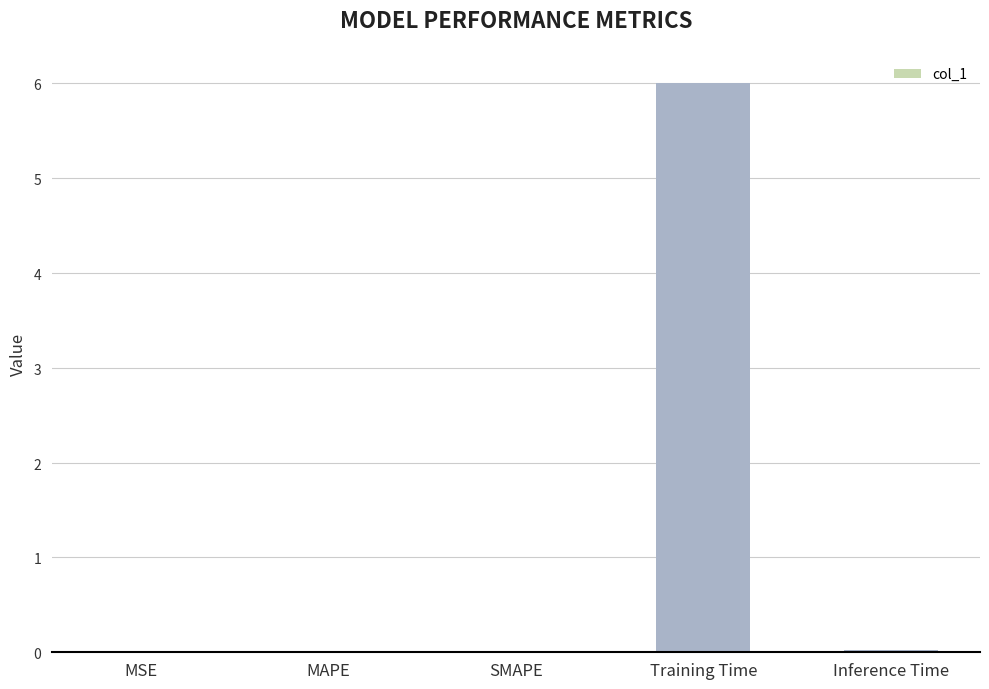

Are the bars horizontal?

No